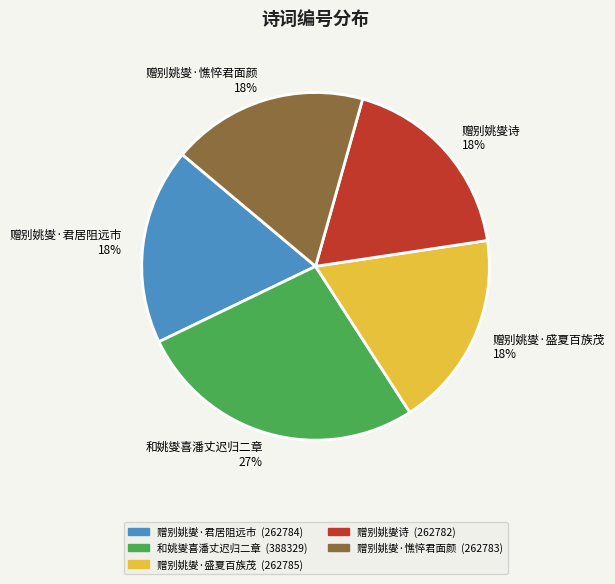

Does any single category account for the majority?

No